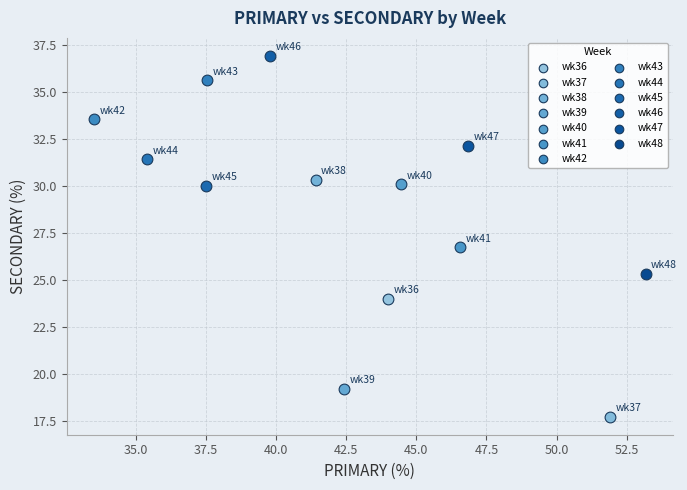

What are all the series names shown in the legend?

wk36, wk37, wk38, wk39, wk40, wk41, wk42, wk43, wk44, wk45, wk46, wk47, wk48